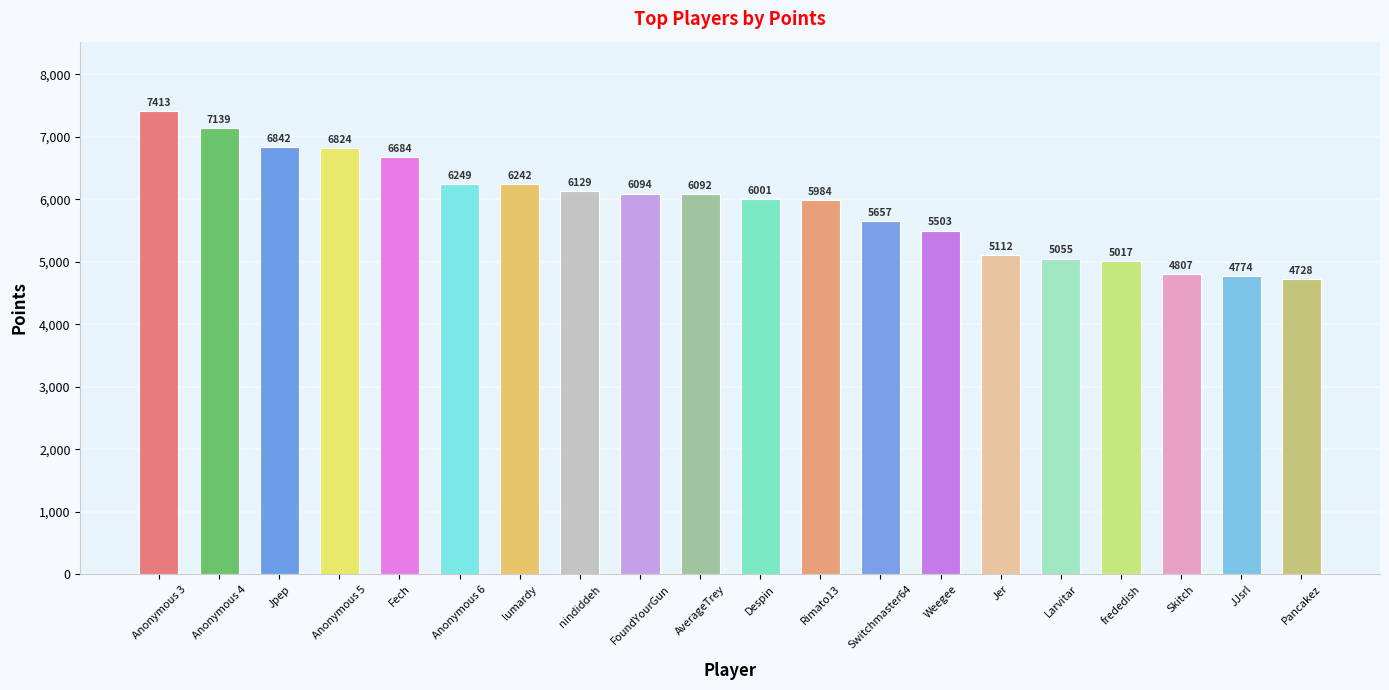

How many series are shown in this chart?

1